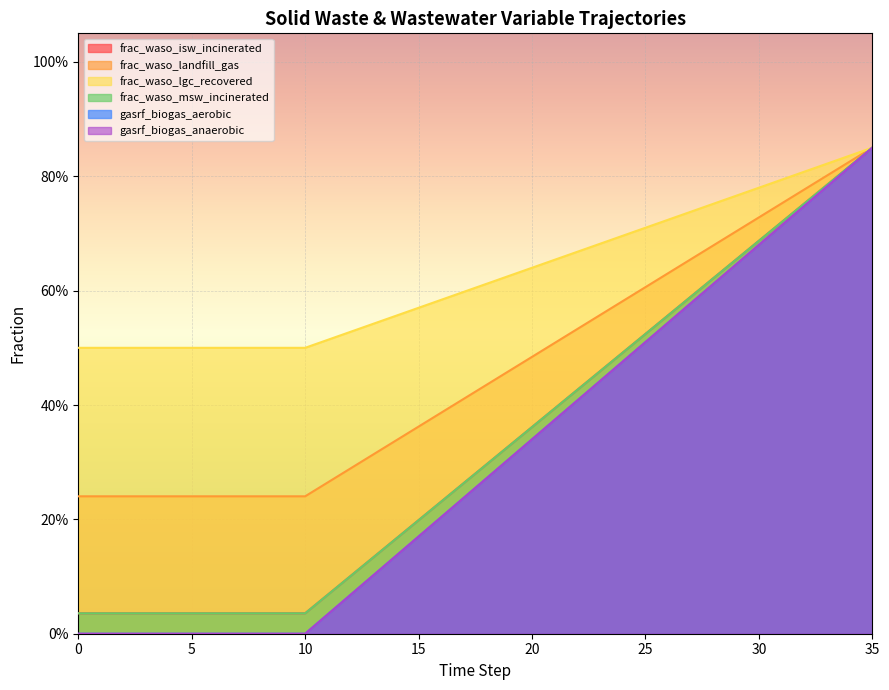

Which series has the largest range (max minus min)?

gasrf_biogas_aerobic